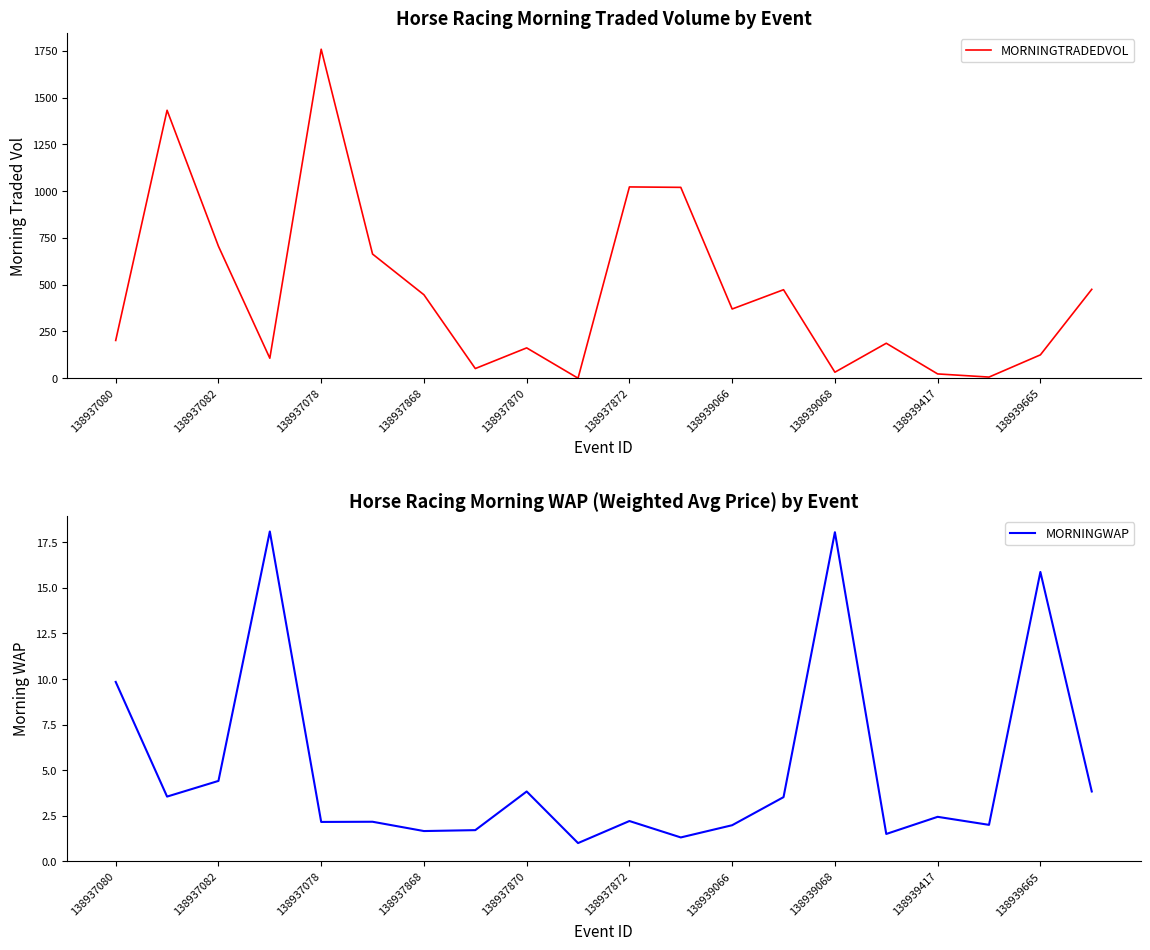

Where is MORNINGWAP nearest to the value 9?

138937080